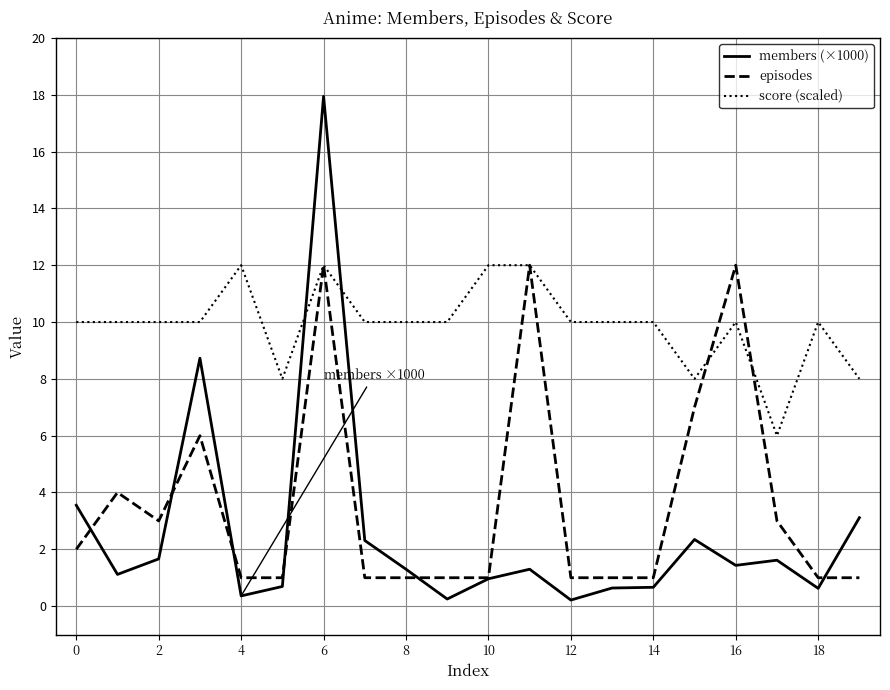

Which series ends up on top after the final intersection of score (scaled) and members (×1000)?

score (scaled)